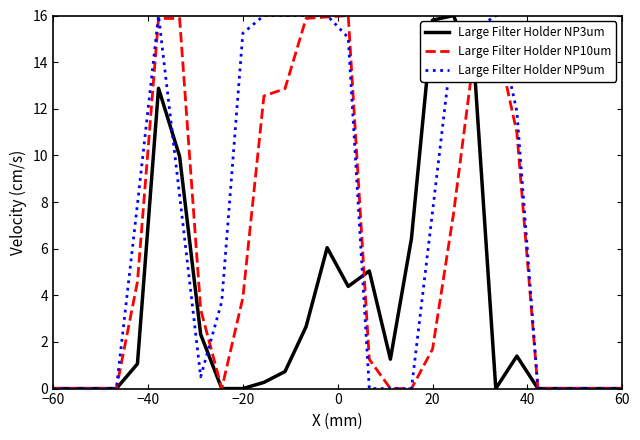

List the series in order of their overall mean, highest first.

Large Filter Holder NP9um, Large Filter Holder NP10um, Large Filter Holder NP3um